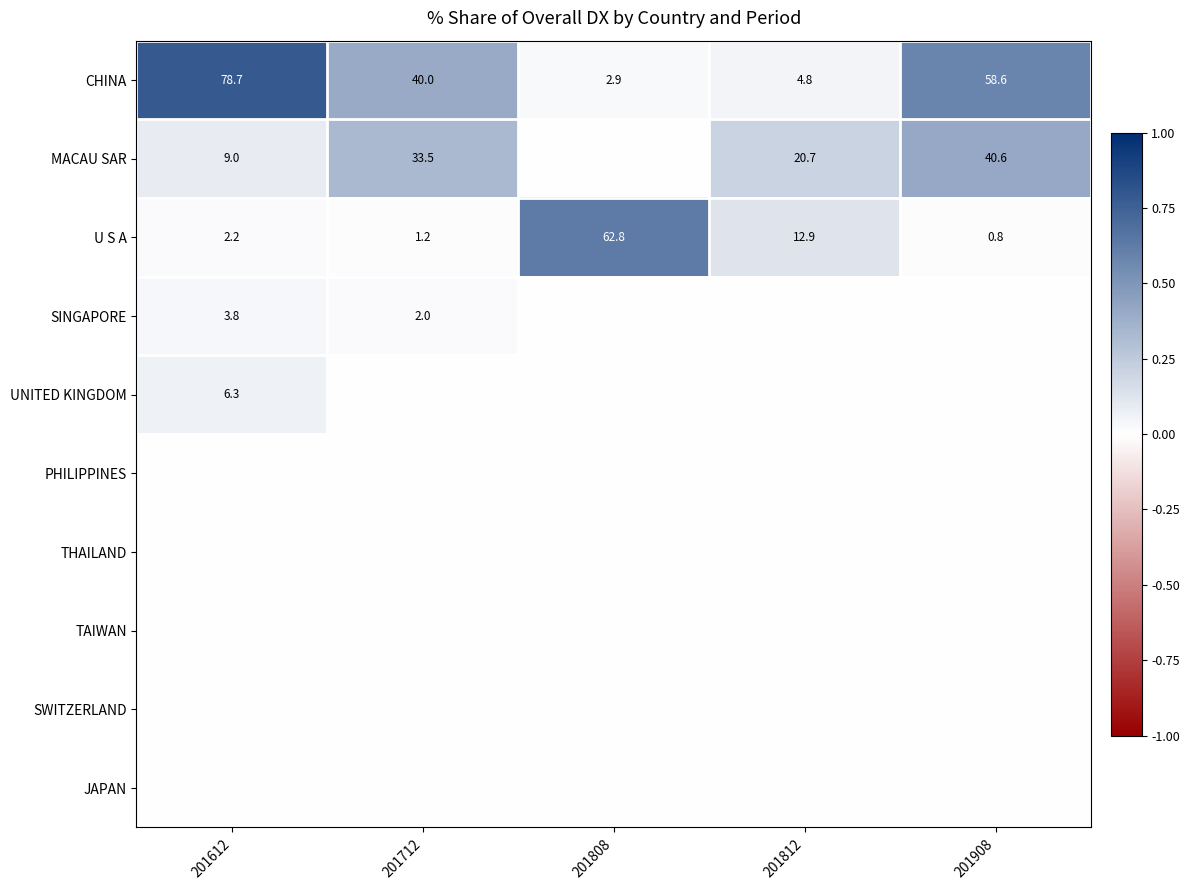

What is the sum of the U S A values at 201612 and 201812?

15.1